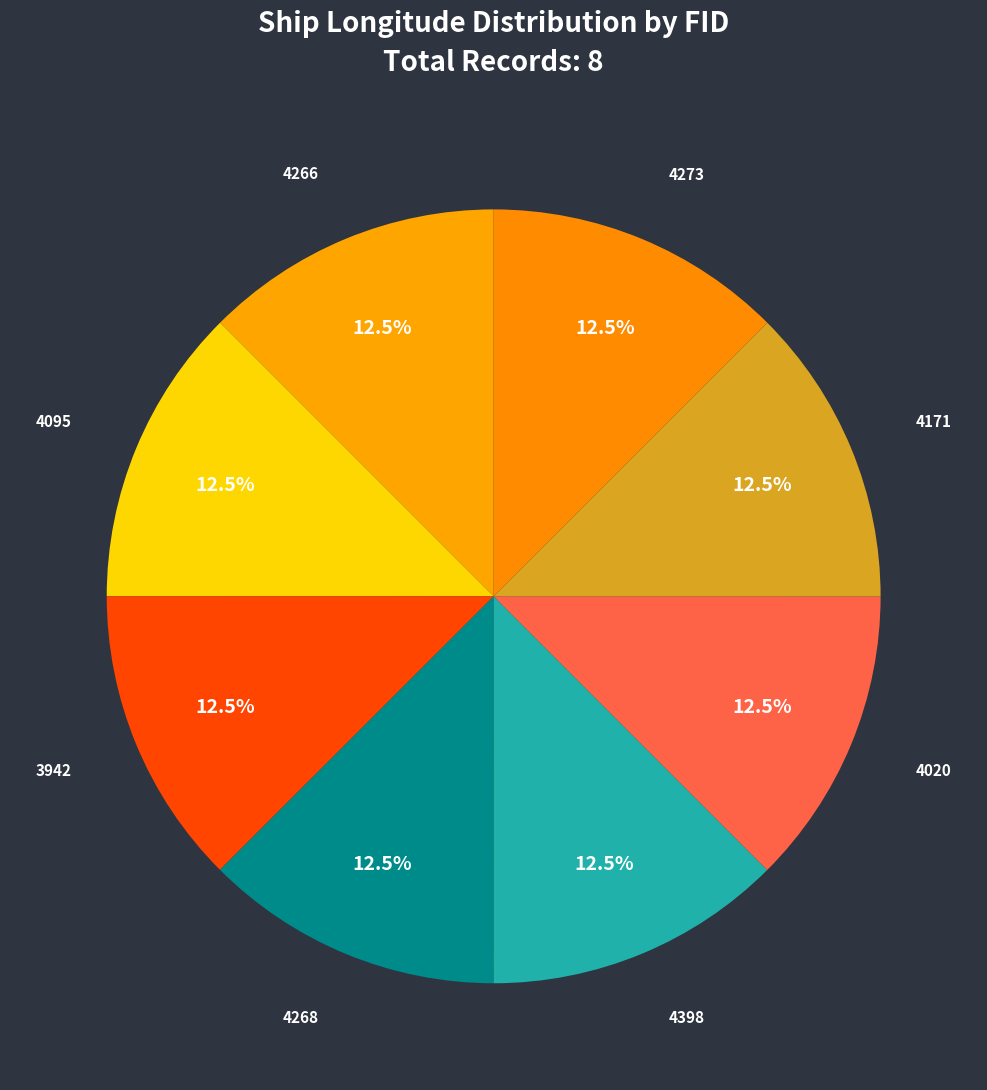

What percentage do 4273 and 4171 together represent?

25.0%